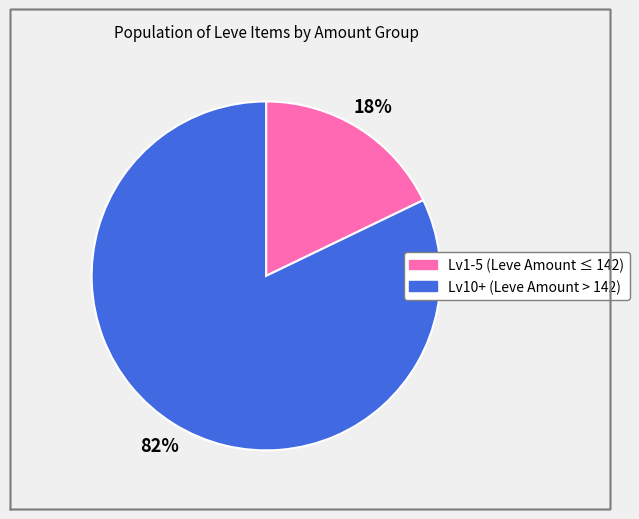

To the nearest percent, what is the average slice percentage?

50%